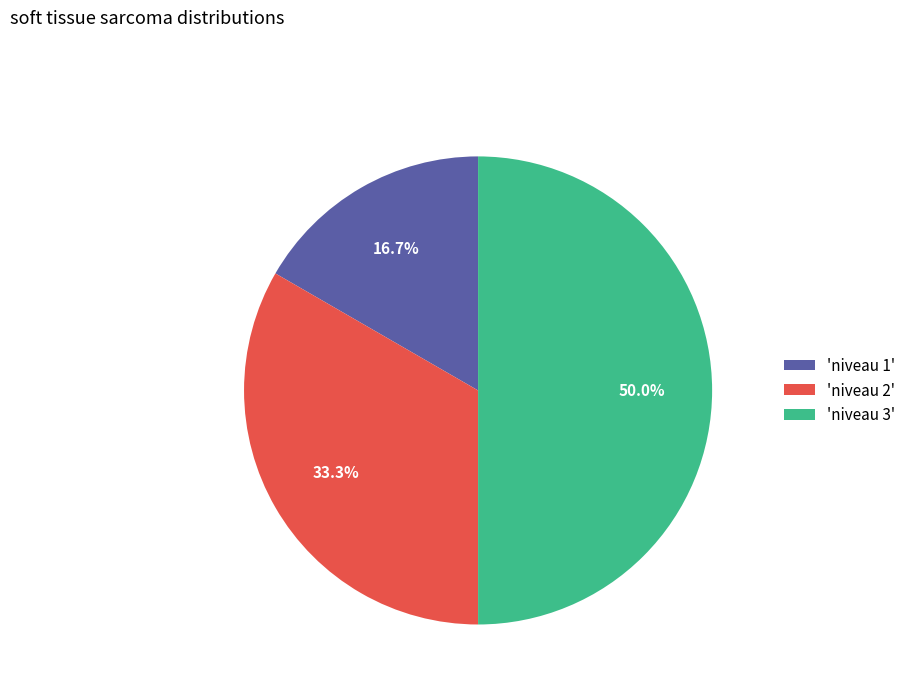

How many segments does this pie chart have?

3